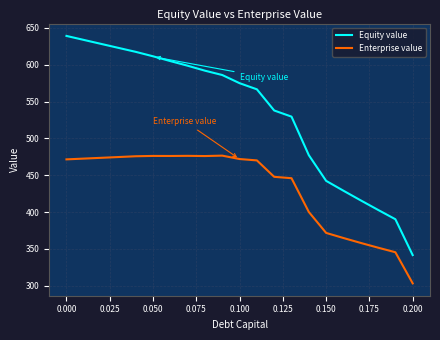

Which series has the largest range (max minus min)?

Equity value